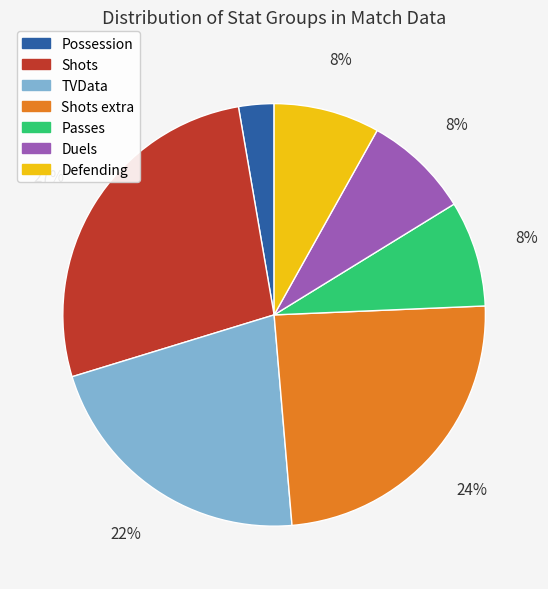

Is the sum of Duels and Possession greater than half?

No